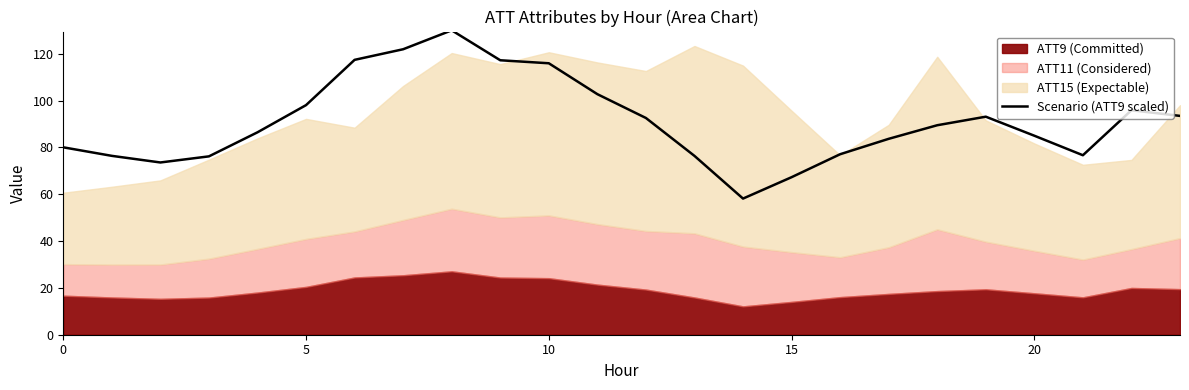

At which label is the value closest to 94?

23